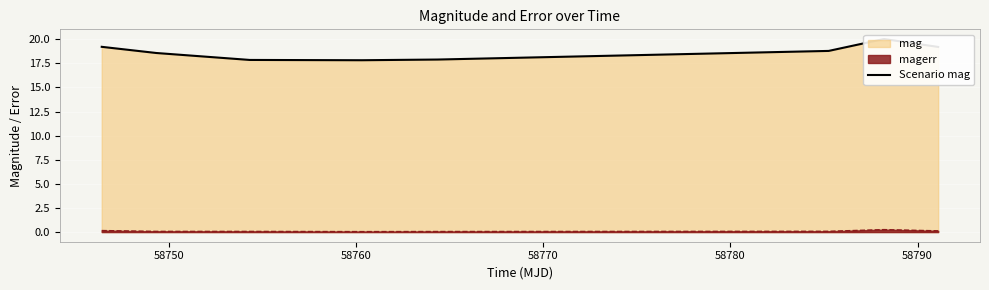

Count the number of categories in the chart.

8